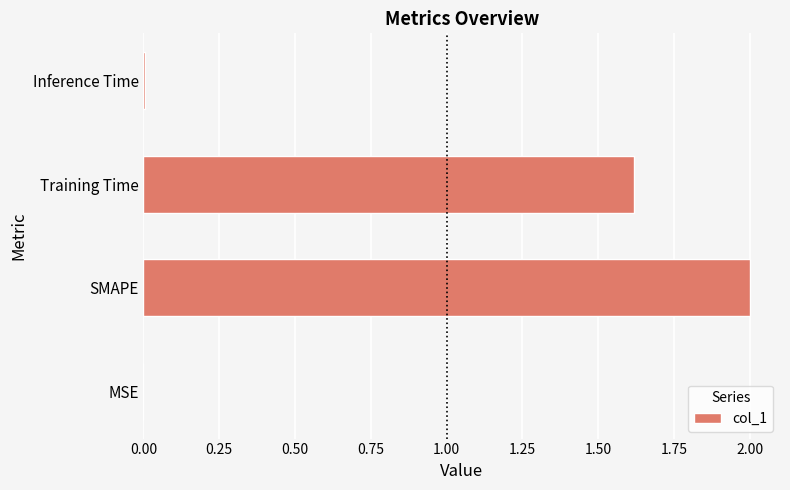

The chart shows a value of 2.2 at Training Time. True or false?

False